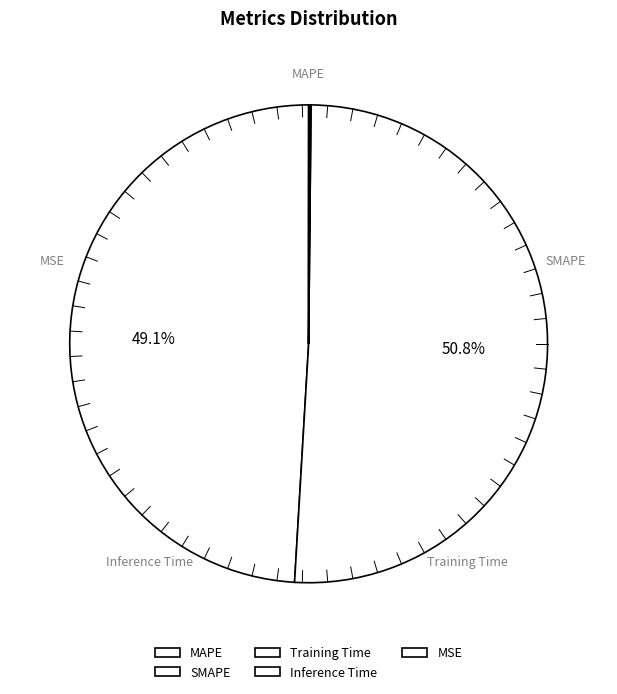

What is the change in value from MAPE to SMAPE?

+0.2